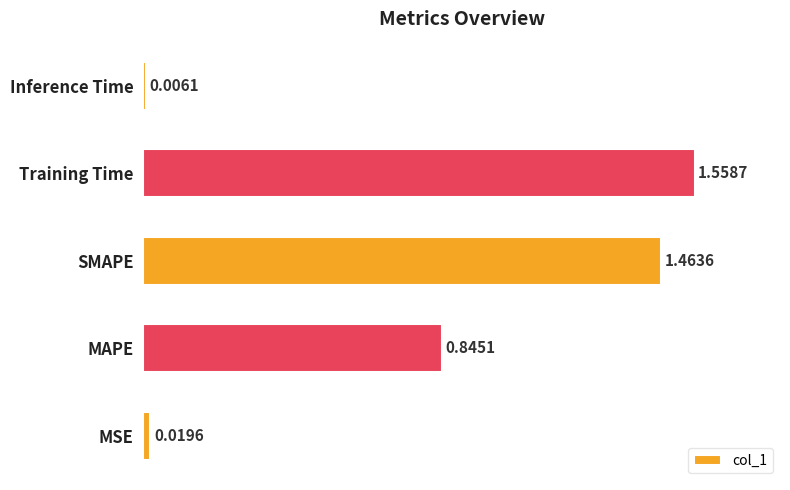

What is the change in value from SMAPE to Inference Time?

-1.5